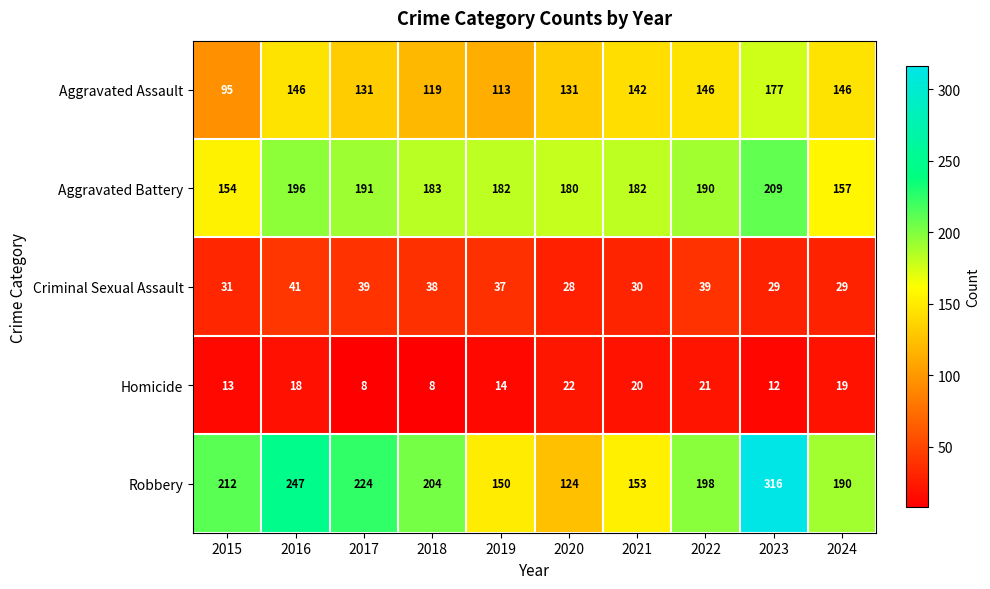

At which label does Criminal Sexual Assault reach its peak?

2016